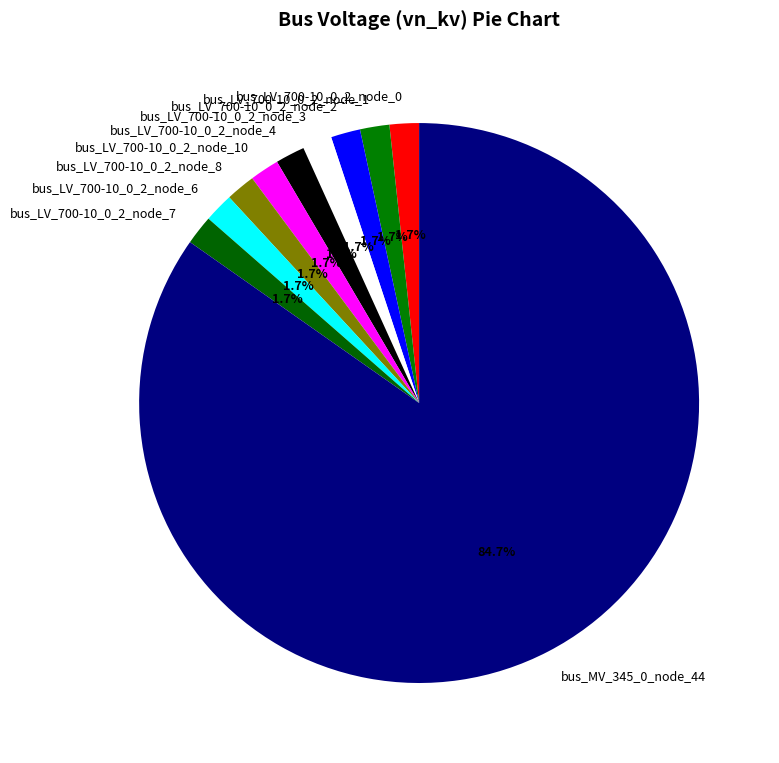

Is bus_MV_345_0_node_44 the majority of the pie?

Yes